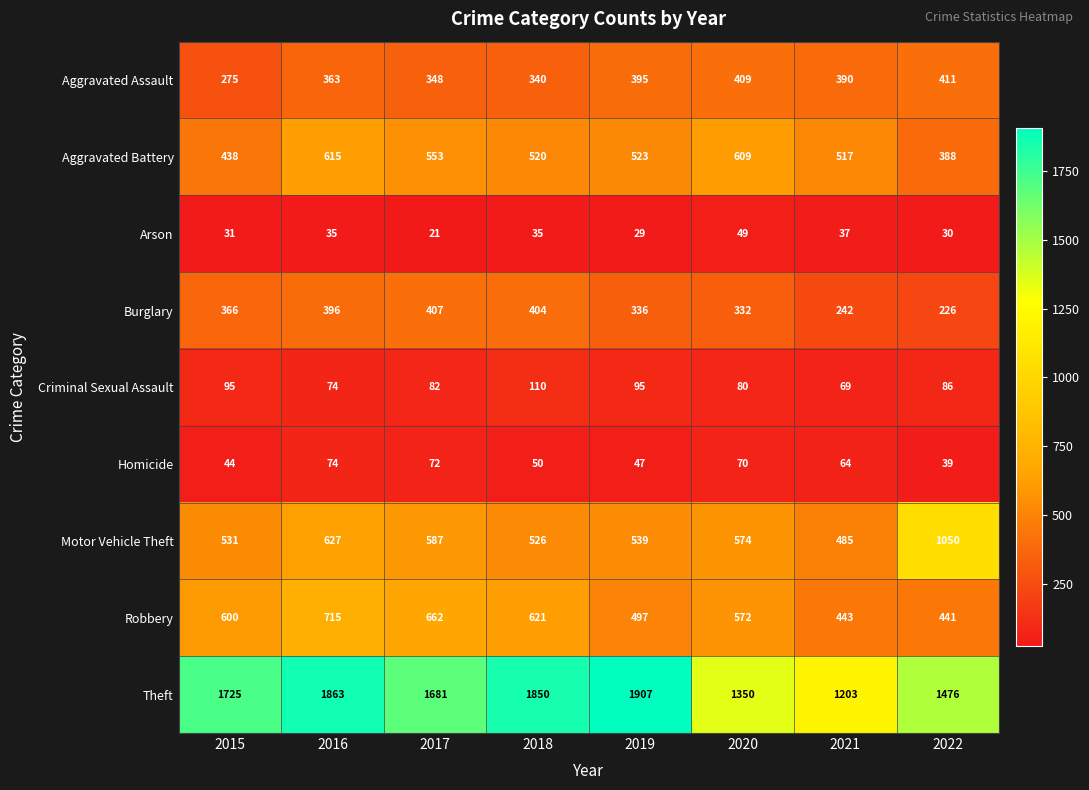

Which series has the largest total across all categories?

Theft